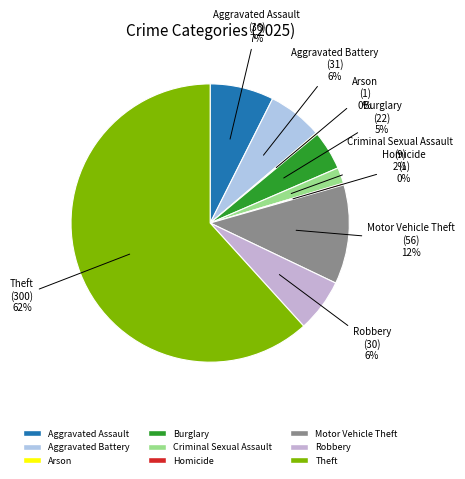

Between Theft and Aggravated Assault, which is larger?

Theft